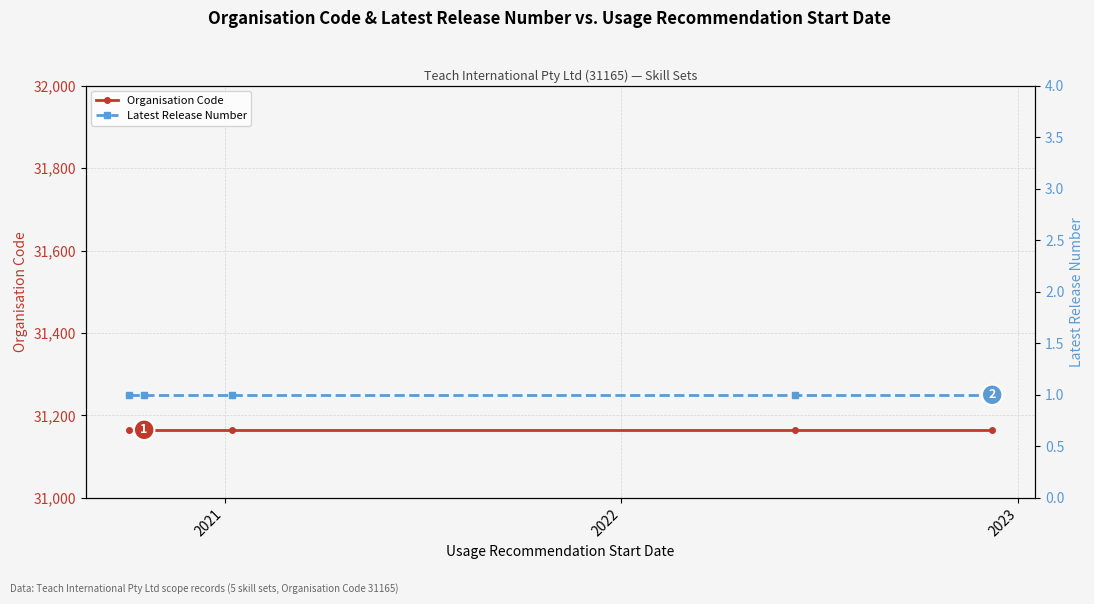

Reading left to right, what are all the values shown in this chart?

Organisation Code: 31165	31165	31165	31165	31165
Latest Release Number: 1	1	1	1	1